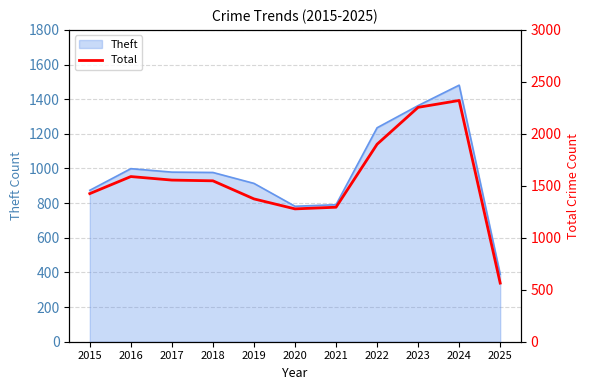

How many interior local valleys (lower than both neighbors) does the data have?

1